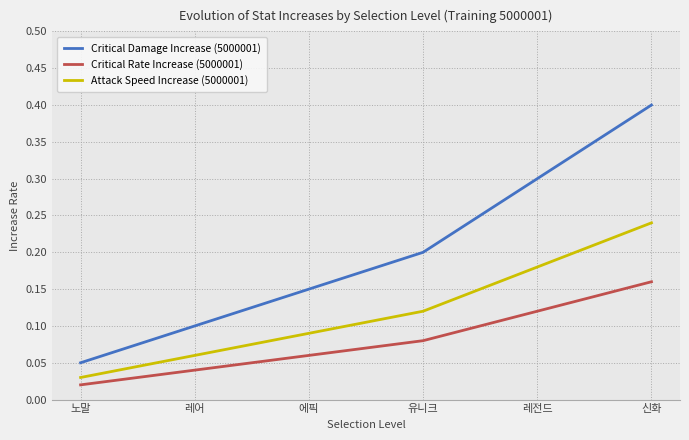

At which category is the sum across all series the highest?

신화